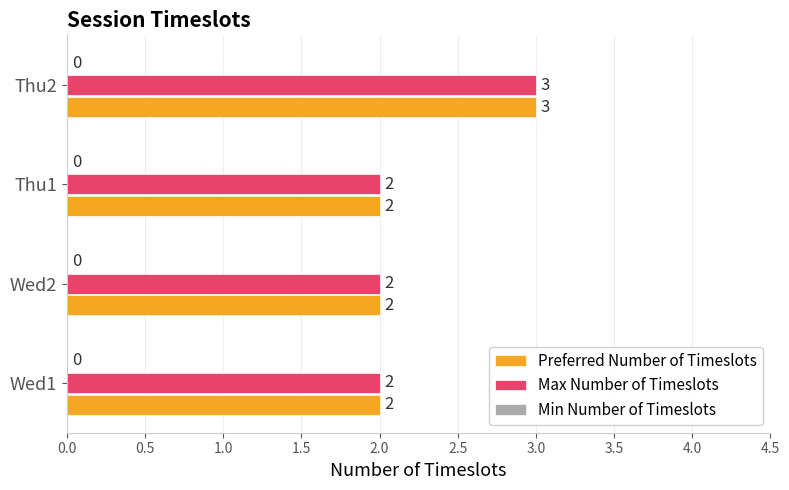

What is the highest value of the Max Number of Timeslots series?

3